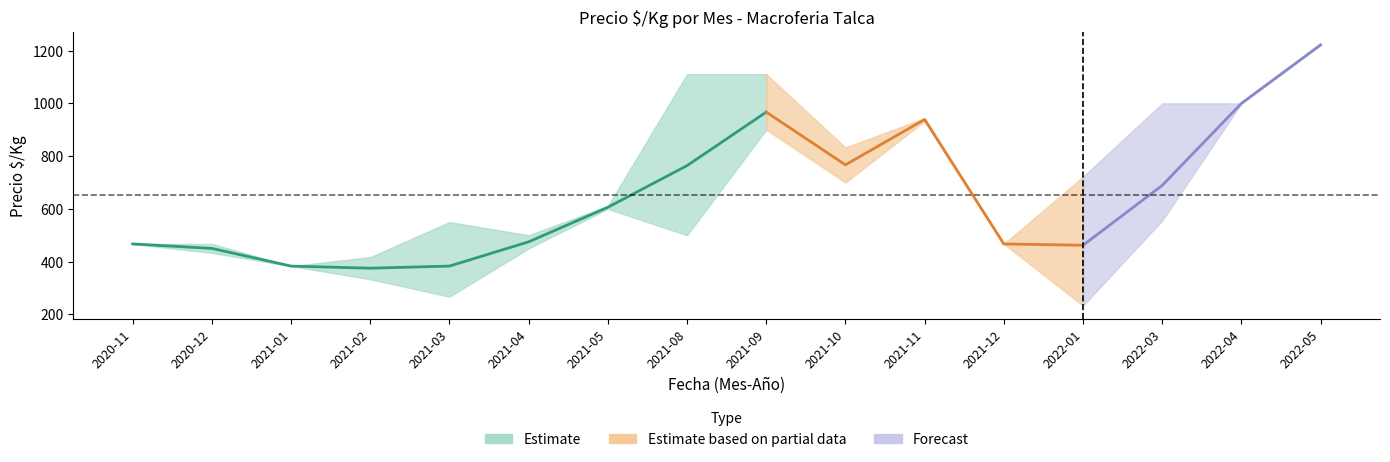

Read the Precio_min value at 2022-05, to the nearest 100.

1200